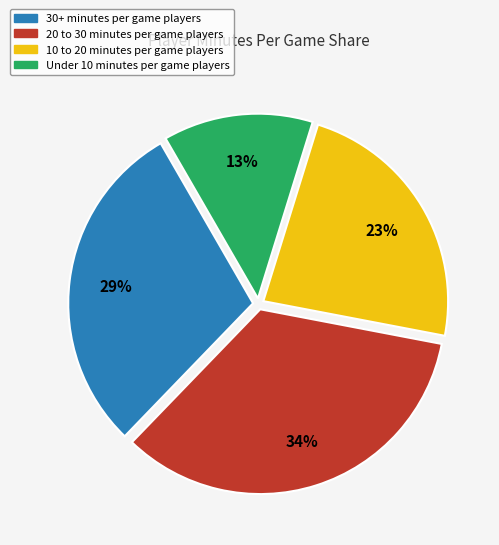

Count the number of slices in the pie.

4